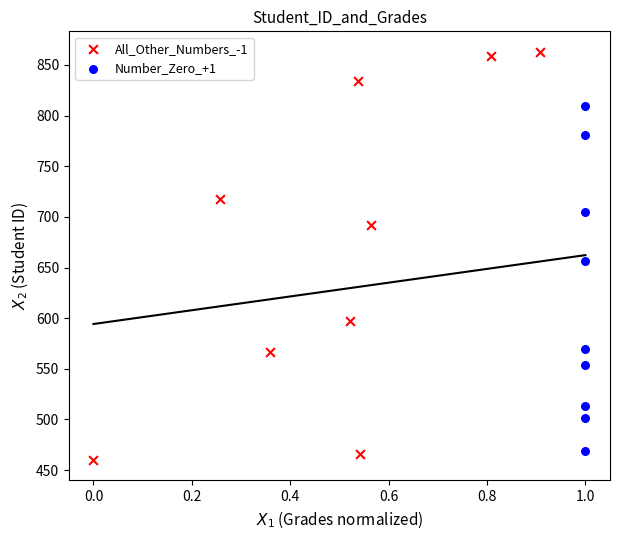

Which series reaches the maximum Y coordinate?

All_Other_Numbers_-1